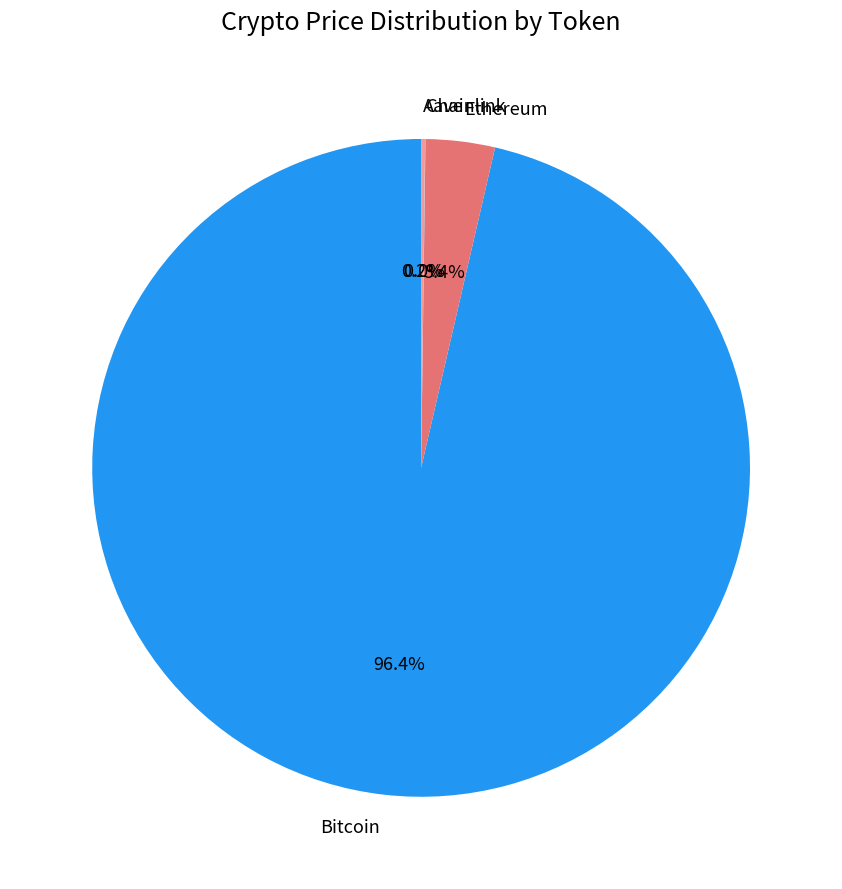

Which category accounts for the majority?

Bitcoin